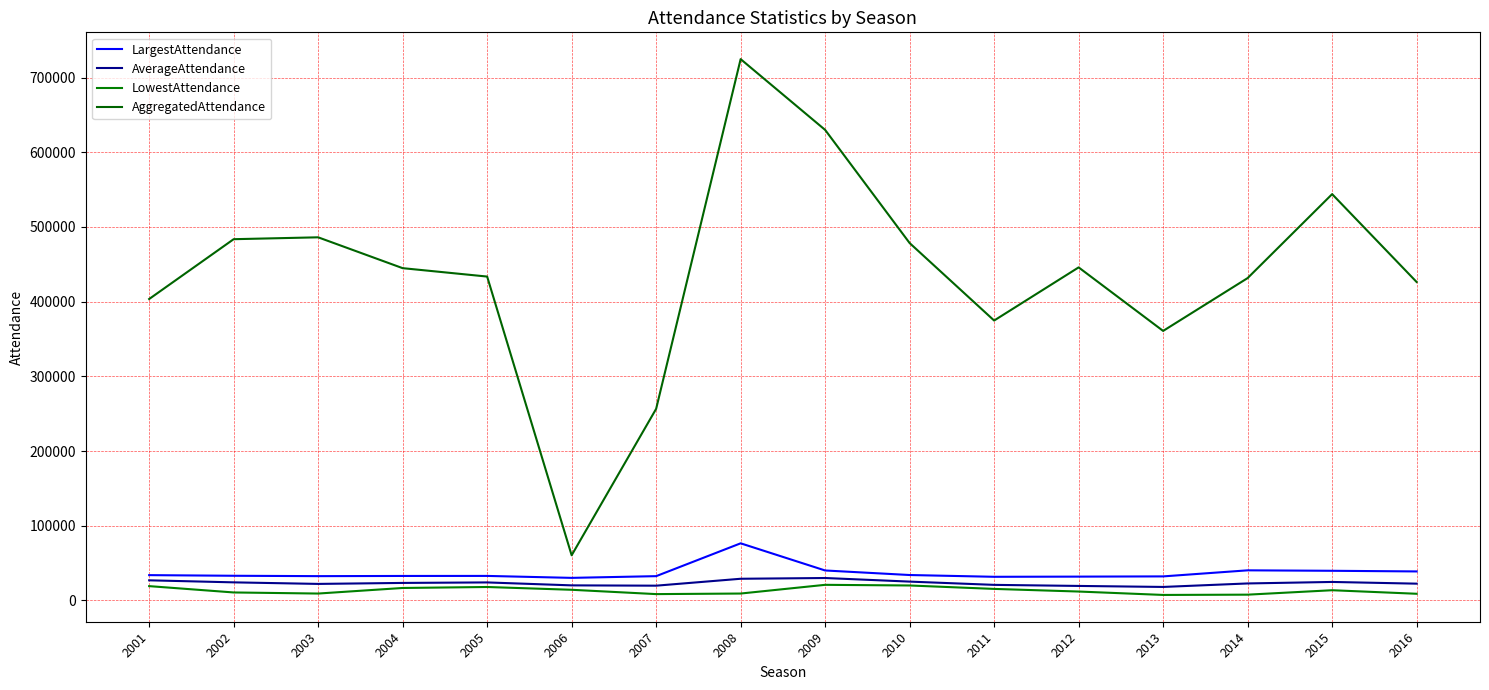

At which category is the sum across all series the highest?

2008